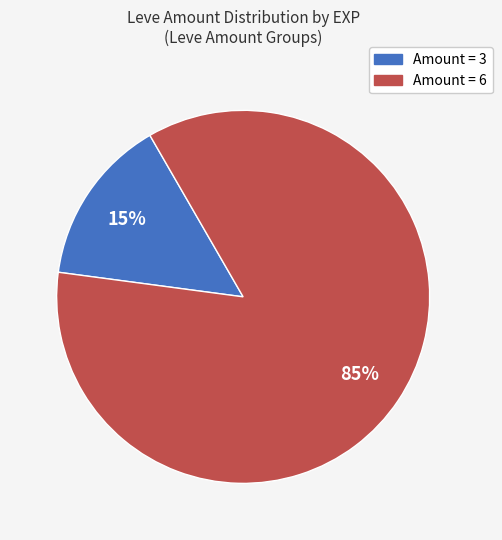

Is there a majority slice in this chart?

Yes